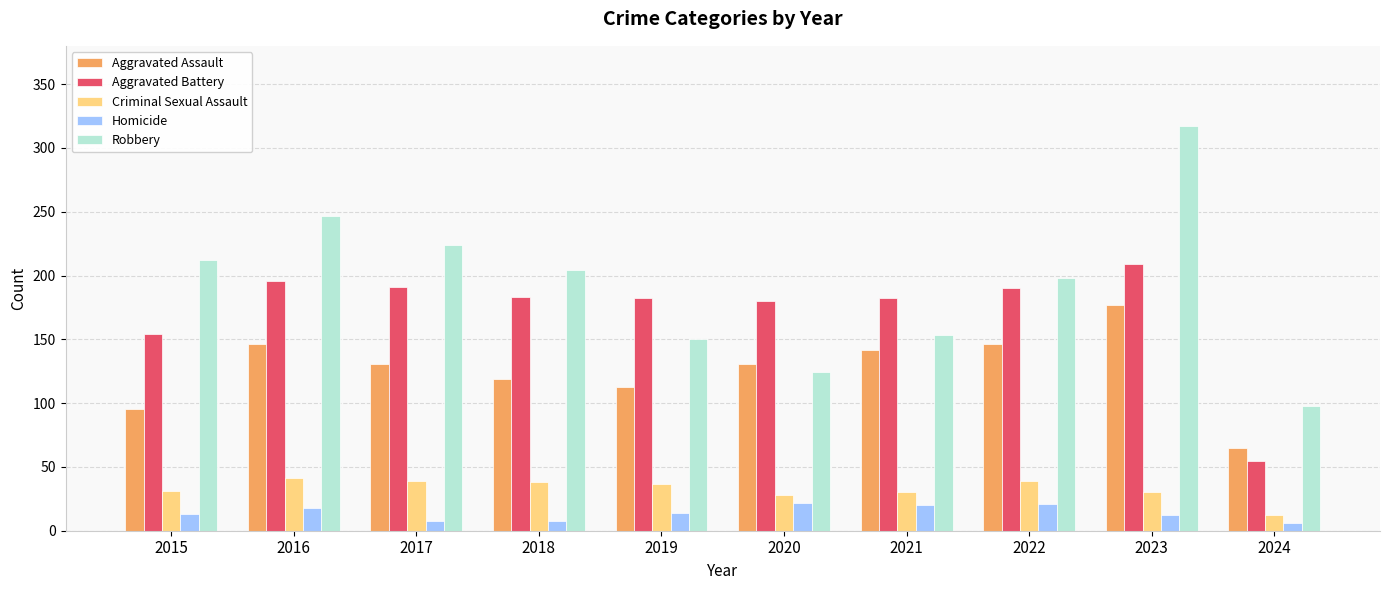

At 2020, list the series in order from largest to smallest.

Aggravated Battery, Aggravated Assault, Robbery, Criminal Sexual Assault, Homicide